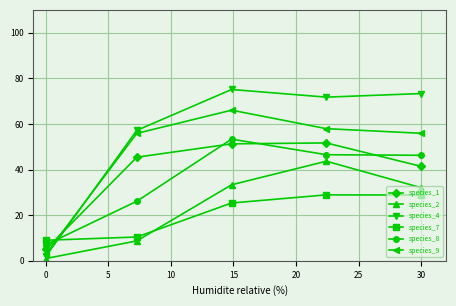

What is the difference between the maximum and second lowest values in the species_1 series?

10.3